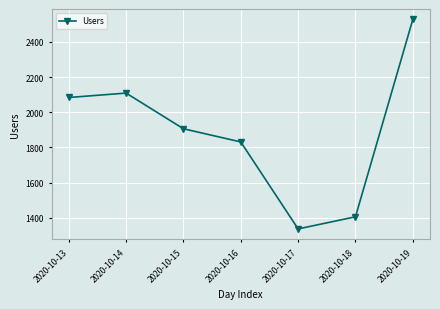

What is the sum of the values at 2020-10-19 and 2020-10-18?

3933